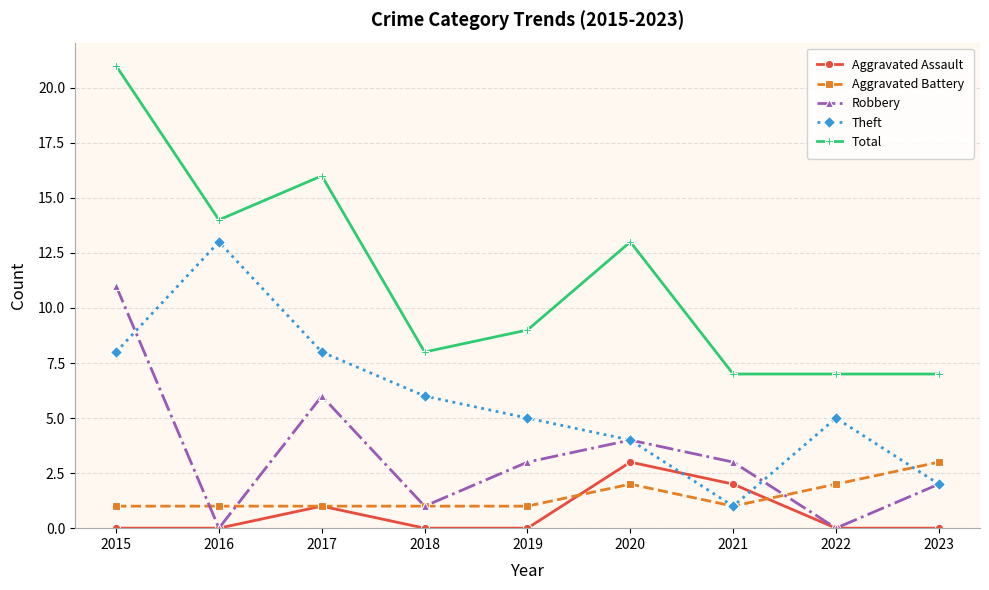

The Robbery series shows 6 at 2017. True or false?

True